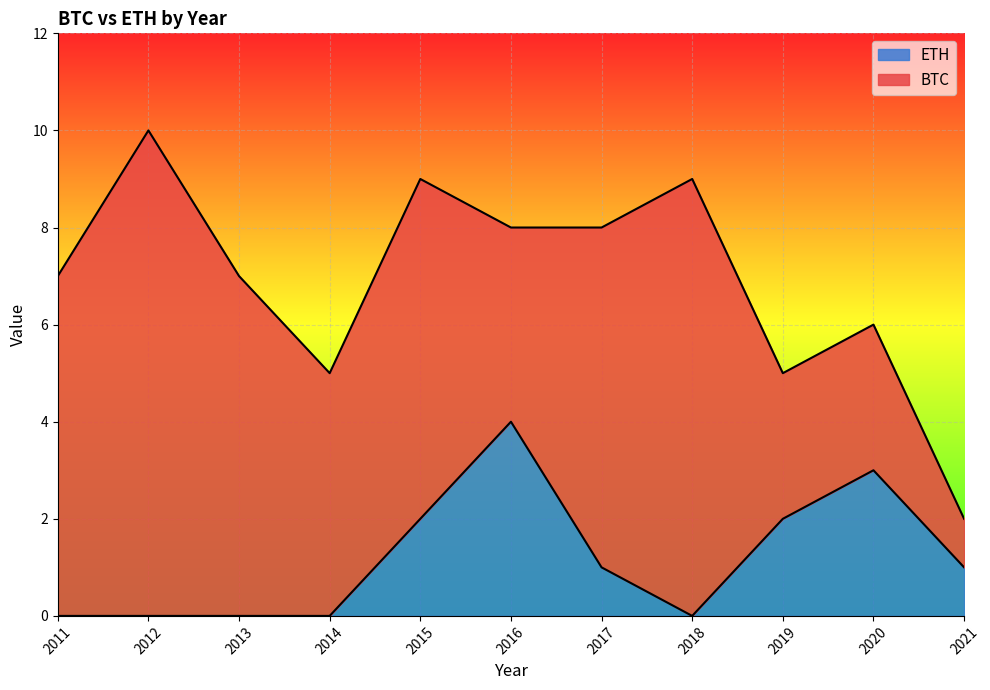

True or false: ETH has a value of 2 at 2019.

True